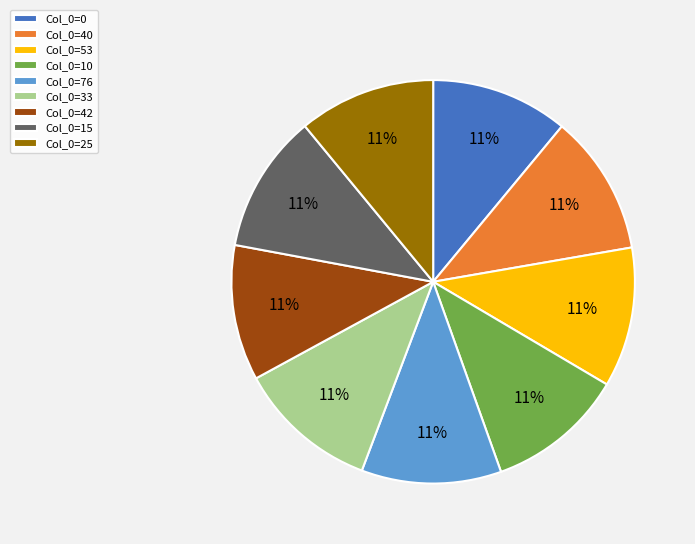

What is the ratio of the value at Col_0=10 to the value at Col_0=76?

1.0